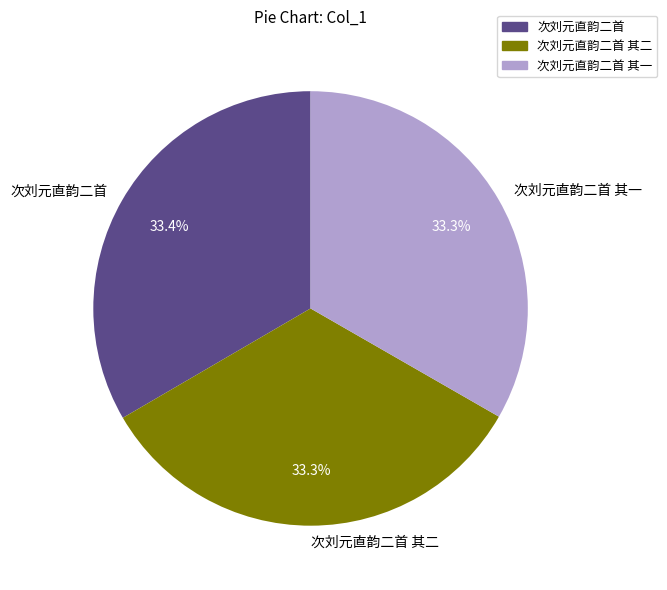

To the nearest percent, what portion does 次刘元直韵二首 represent?

33%